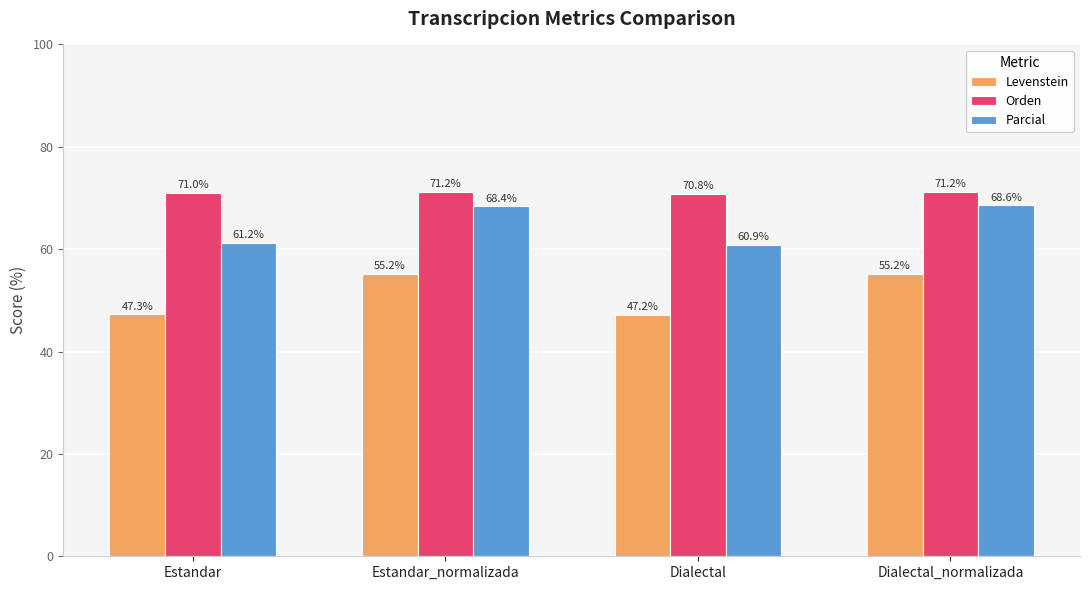

Between Estandar and Dialectal_normalizada, which series saw the biggest shift?

Levenstein